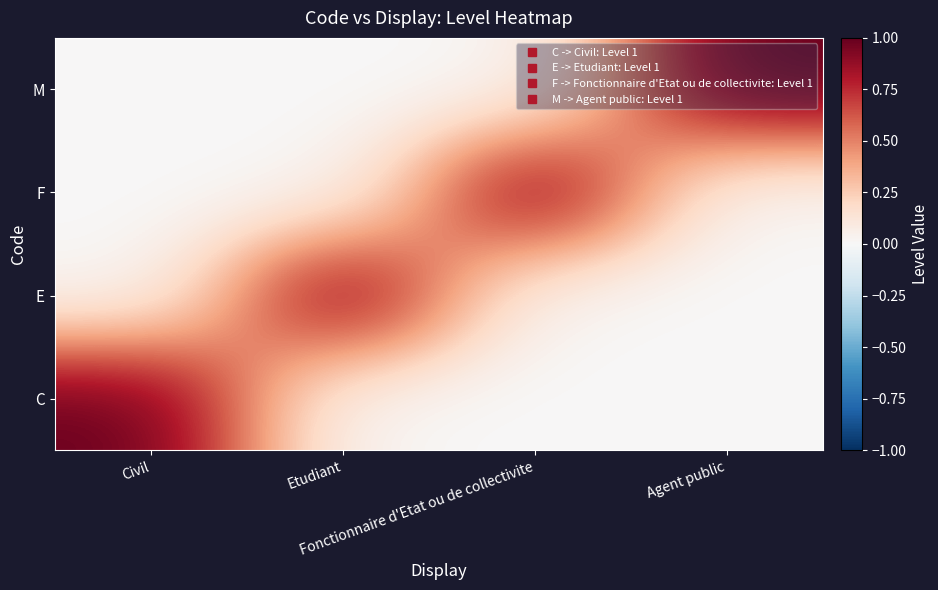

How many categories are shown in the chart?

4